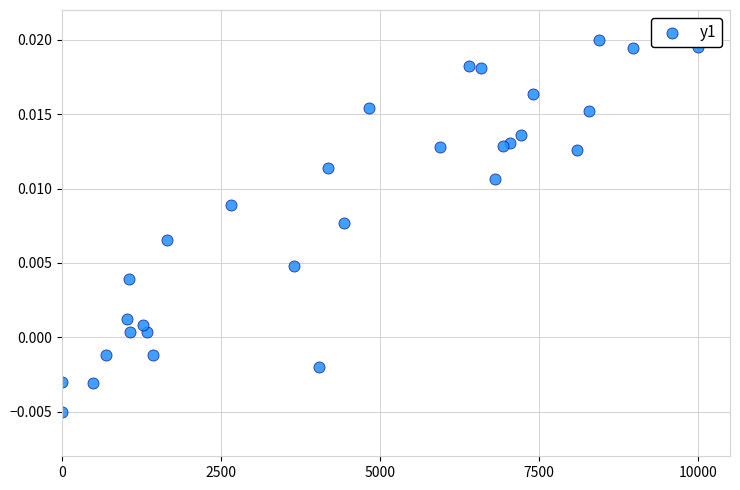

What is the range of X values (max minus min)?

10000.0